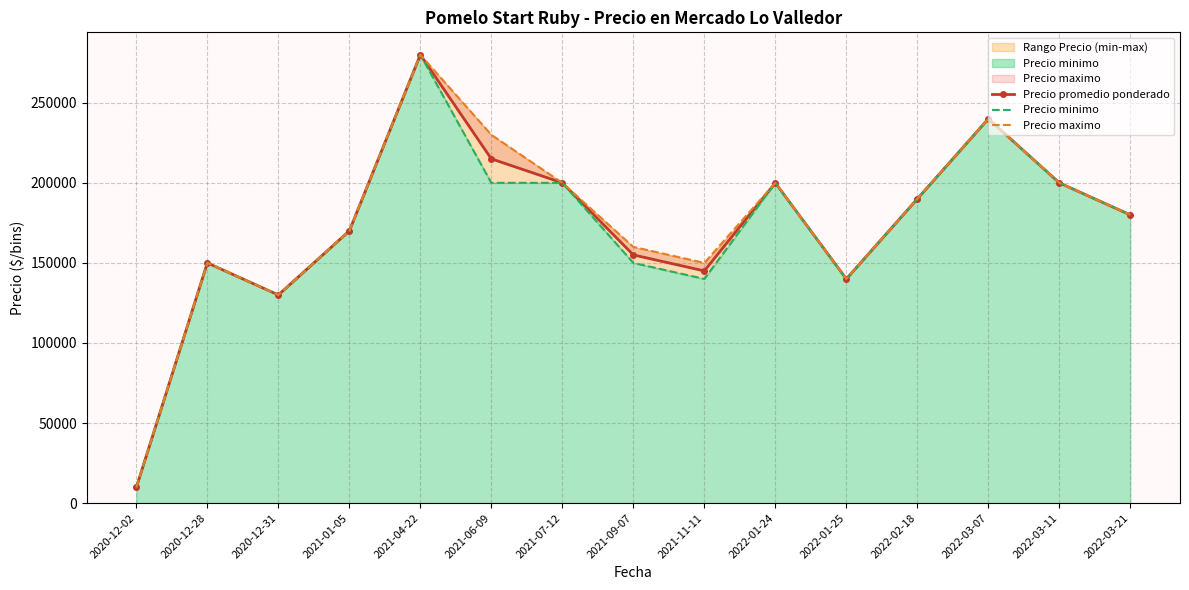

In Precio maximo, how many points are lower than both neighbors (excluding endpoints)?

3